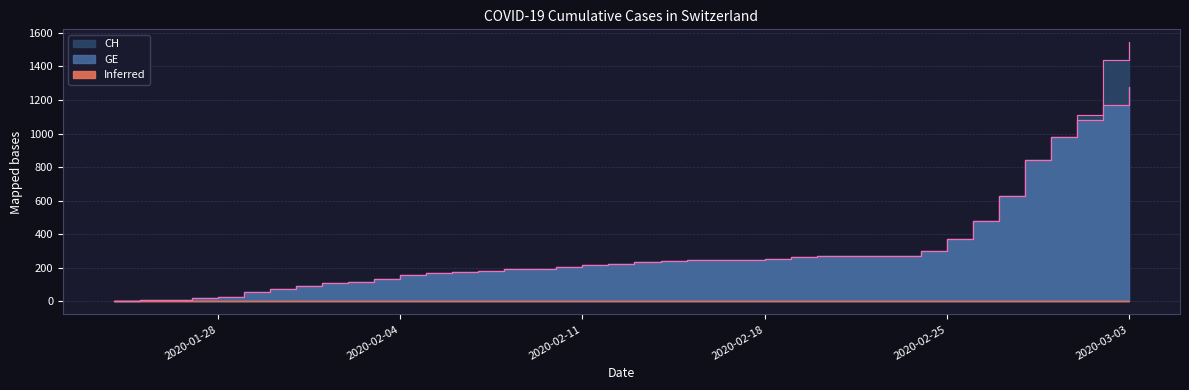

How many data points does each series have?

40